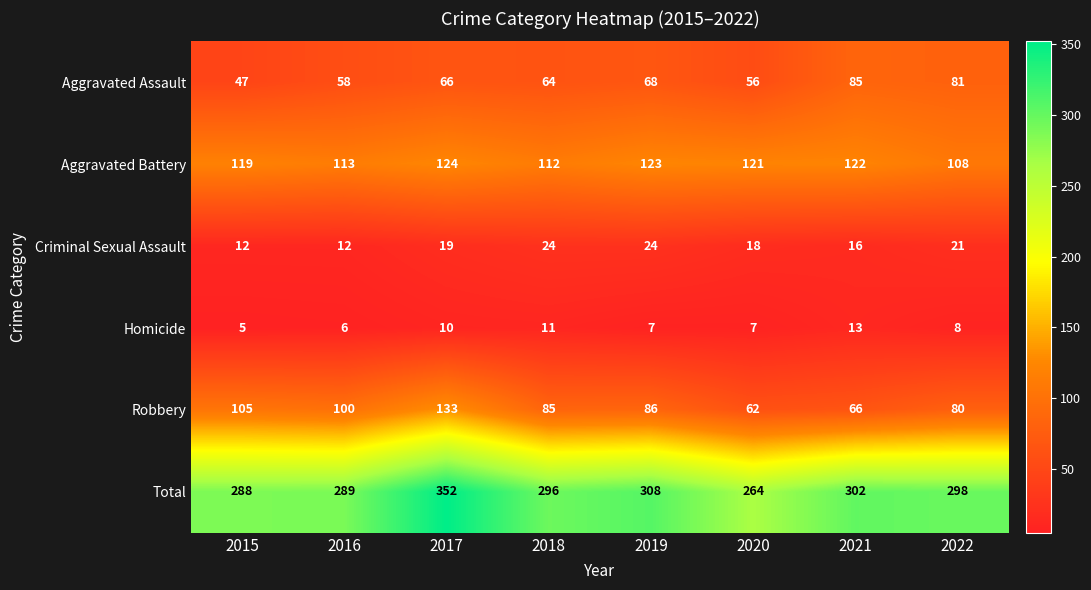

Is it true that Criminal Sexual Assault equals 30 at 2020?

False